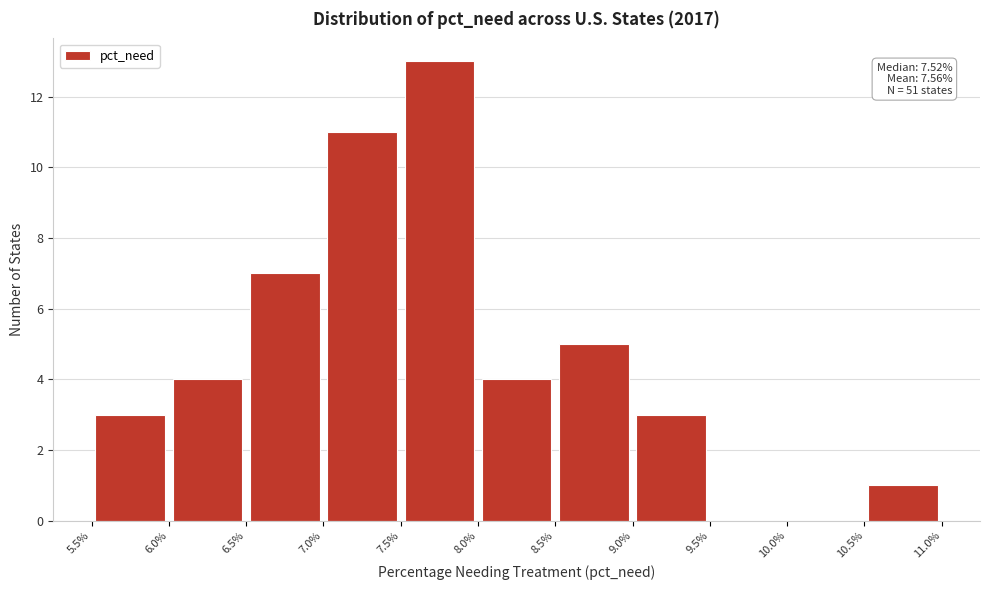

Over which range of the x-axis is the bar tallest?

7.5% to 8.0%